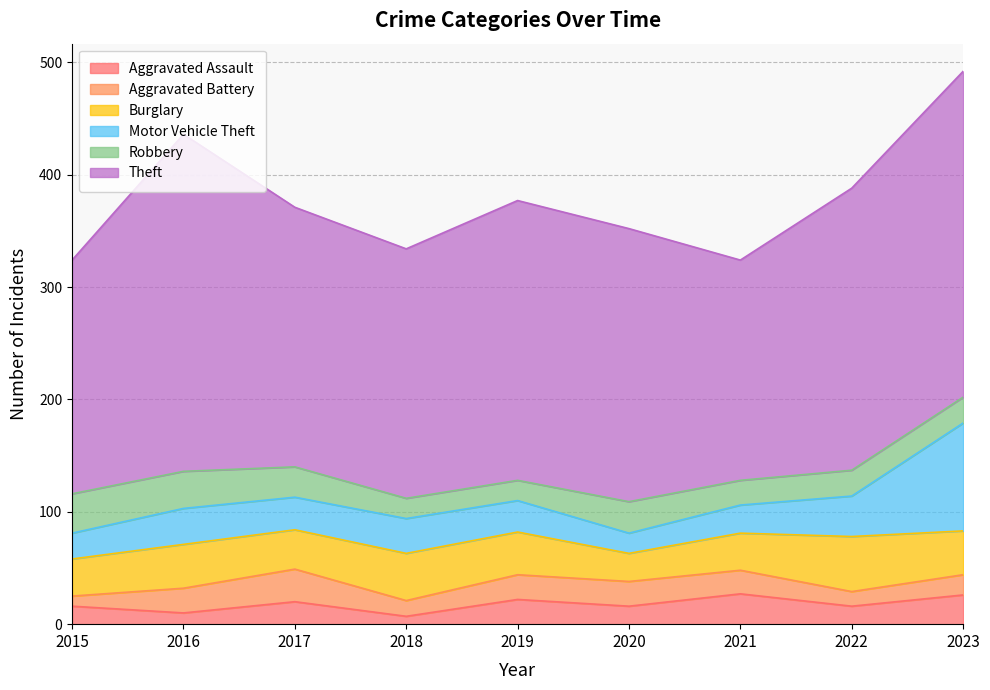

What is the difference between the maximum and minimum values in the Aggravated Assault series?

20